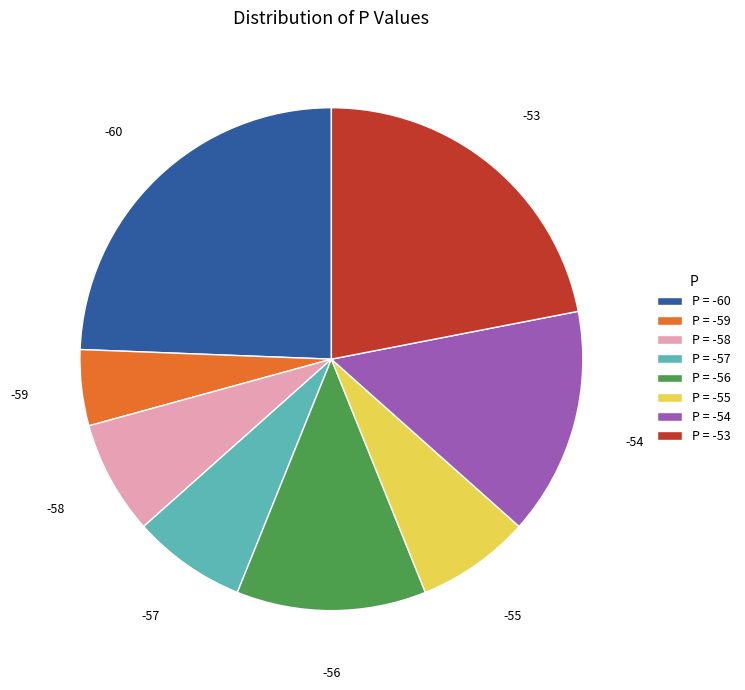

How many segments does this pie chart have?

8